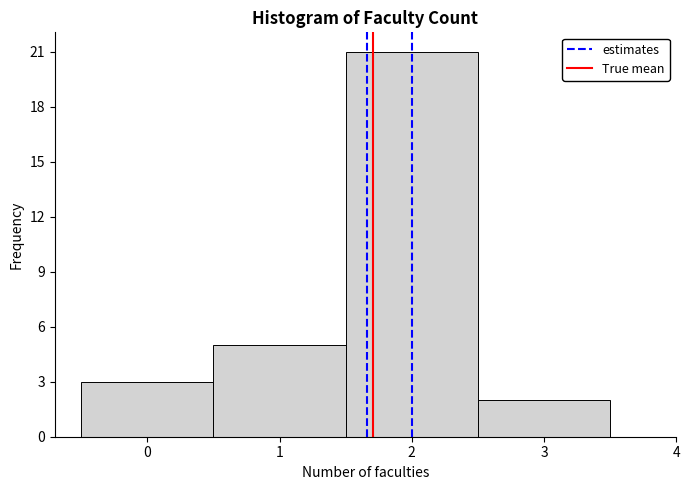

Reading left to right, list every bar in this chart as the range it spans on the x-axis followed by its height. The values are not printed on the chart, so give them approximately, as read against the axis.

-0.5 to 0.5: 3
0.5 to 1.5: 5
1.5 to 2.5: 21
2.5 to 3.5: 2